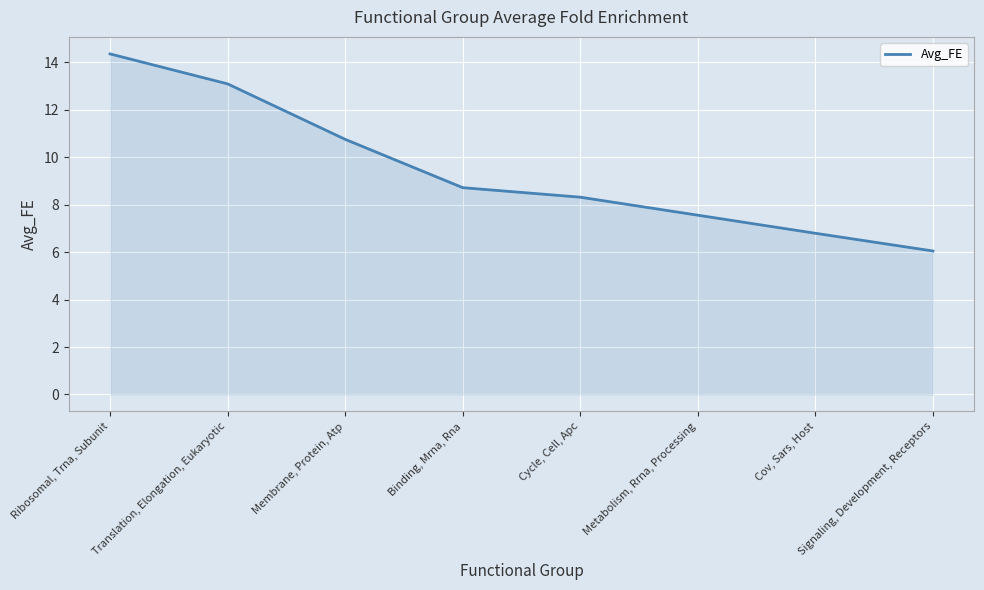

What is the difference between the maximum and minimum values?

8.3